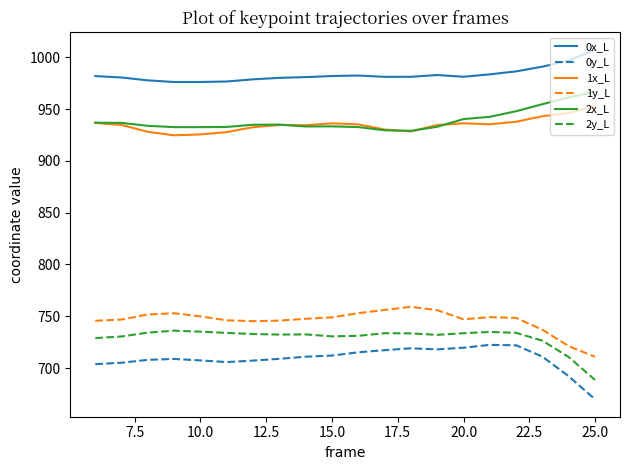

What is the maximum value for 2y_L?

736.1